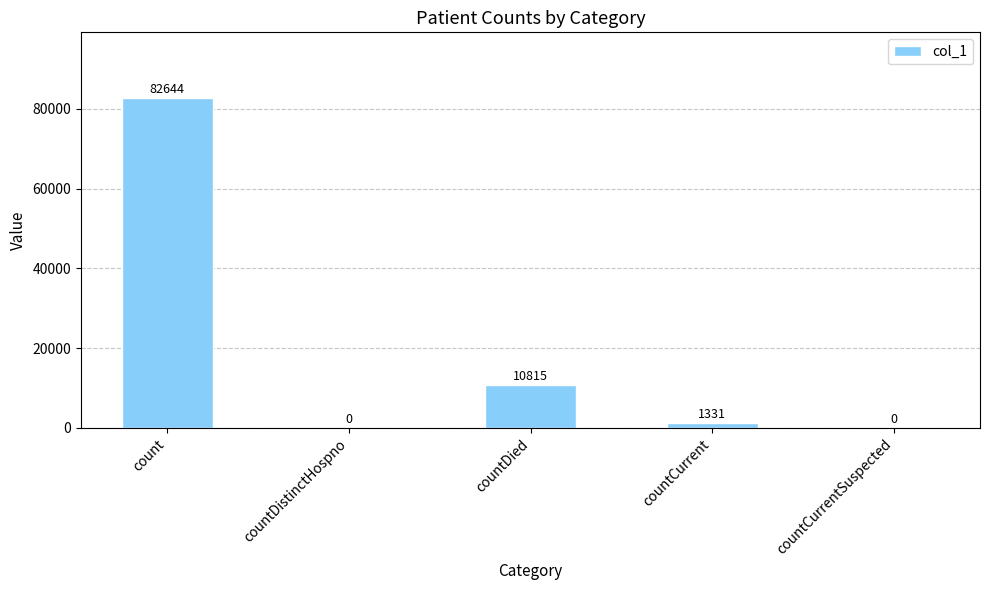

What is the average value?

18958